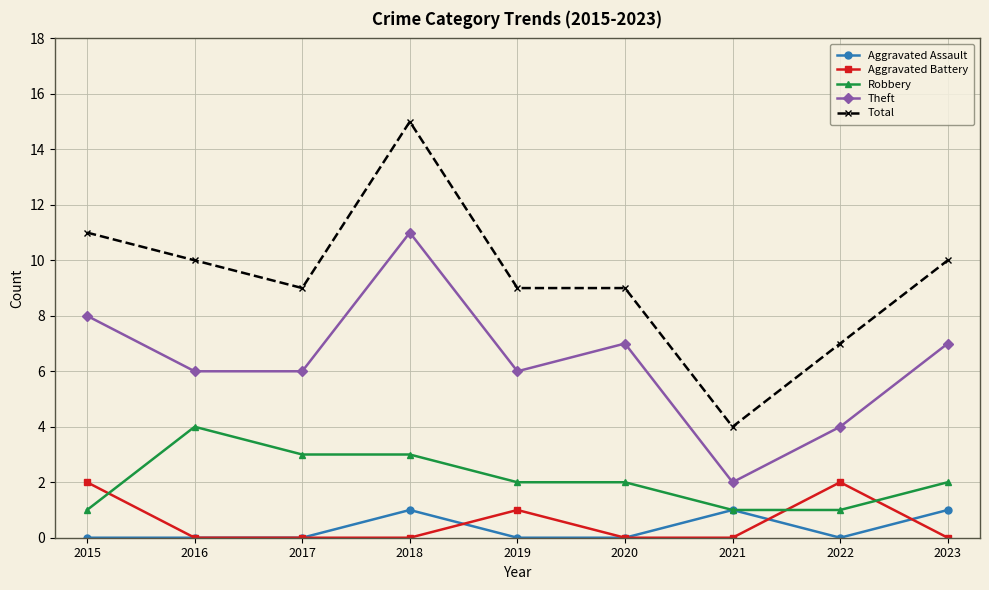

Rank the series at 2019 from lowest to highest value.

Aggravated Assault, Aggravated Battery, Robbery, Theft, Total